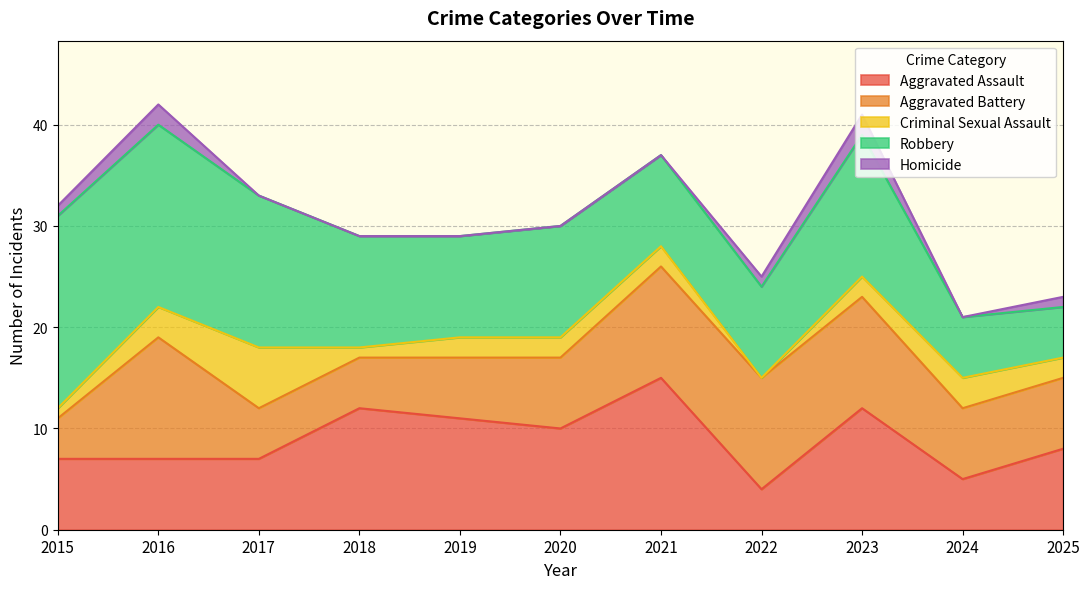

Reading left to right, list all the values displayed in this chart.

Aggravated Assault: 2015=7	2016=7	2017=7	2018=12	2019=11	2020=10	2021=15	2022=4	2023=12	2024=5	2025=8
Aggravated Battery: 2015=4	2016=12	2017=5	2018=5	2019=6	2020=7	2021=11	2022=11	2023=11	2024=7	2025=7
Criminal Sexual Assault: 2015=1	2016=3	2017=6	2018=1	2019=2	2020=2	2021=2	2022=0	2023=2	2024=3	2025=2
Robbery: 2015=19	2016=18	2017=15	2018=11	2019=10	2020=11	2021=9	2022=9	2023=14	2024=6	2025=5
Homicide: 2015=1	2016=2	2017=0	2018=0	2019=0	2020=0	2021=0	2022=1	2023=2	2024=0	2025=1